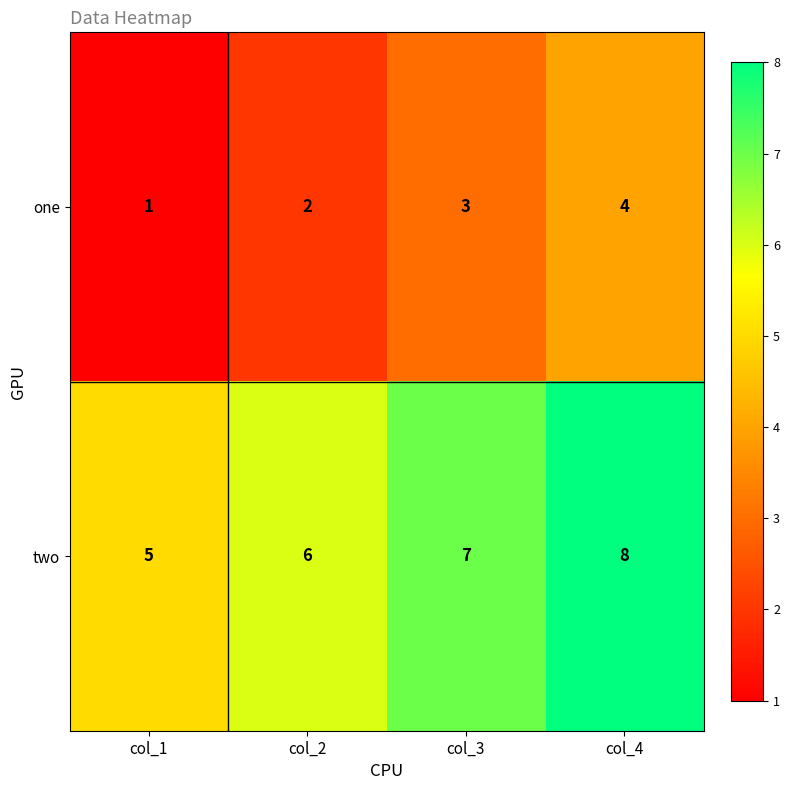

At which category is the sum across all series the highest?

col_4